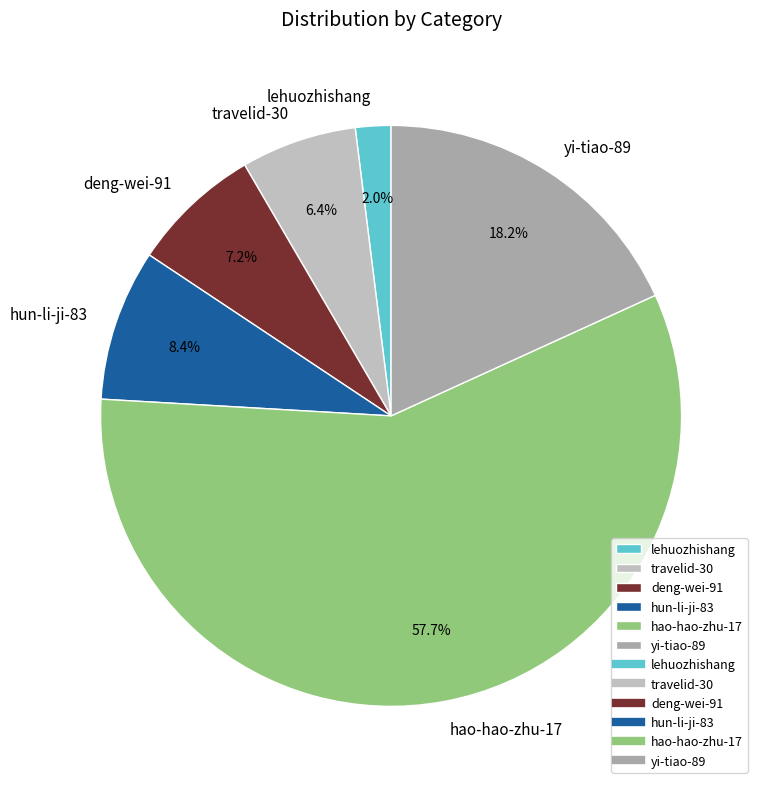

Which category has the biggest portion of the pie?

hao-hao-zhu-17